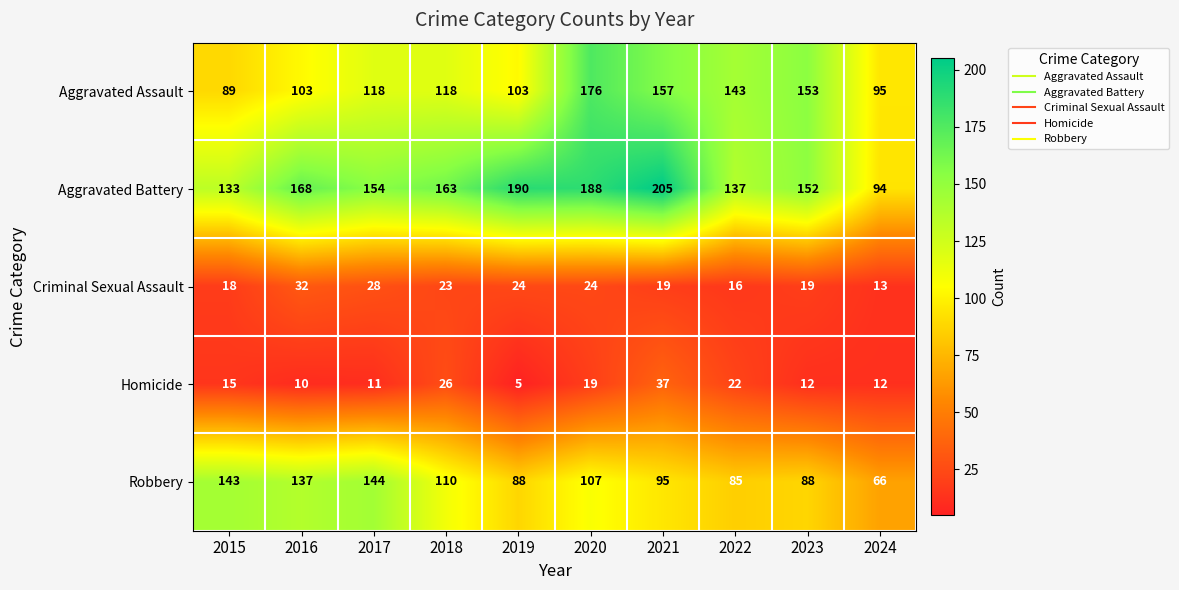

What is the minimum value for Homicide?

5